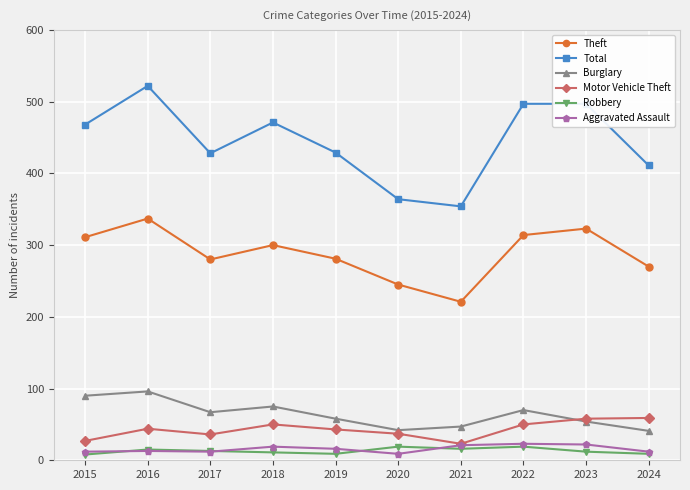

Is it true that Total equals 575 at 2021?

False